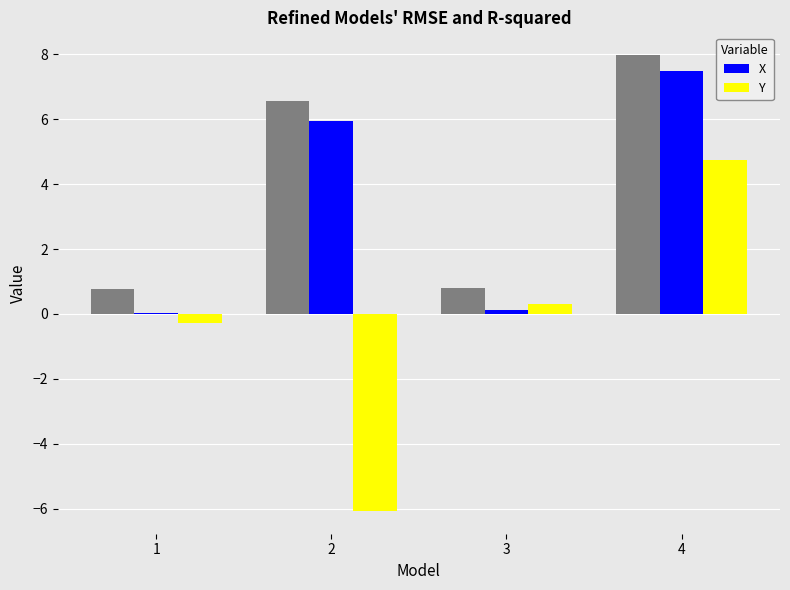

Count the number of categories in the chart.

4